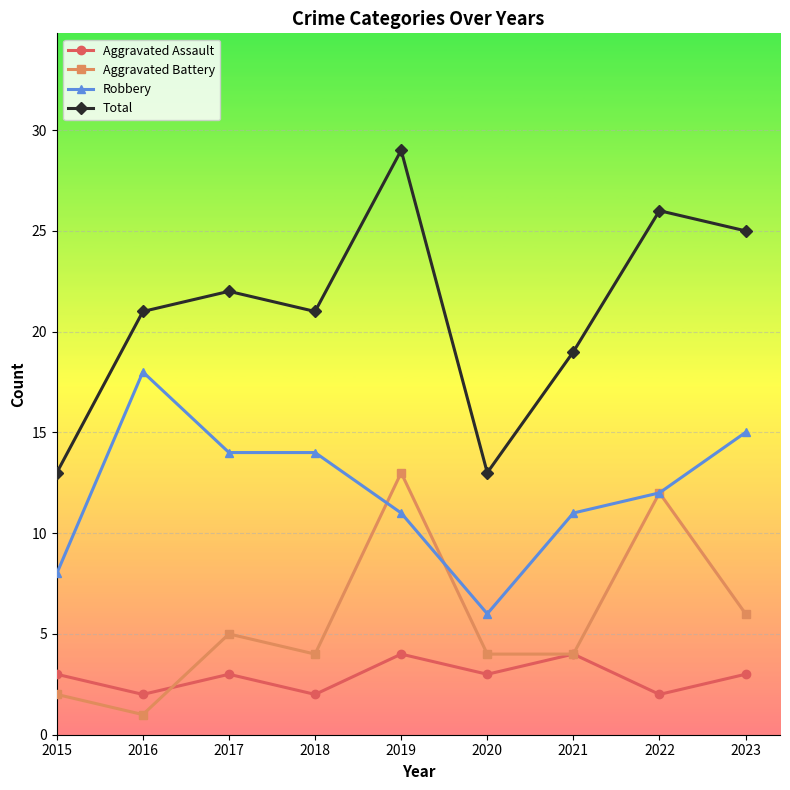

True or false: Aggravated Battery has more than 0 points higher than both neighbors.

True